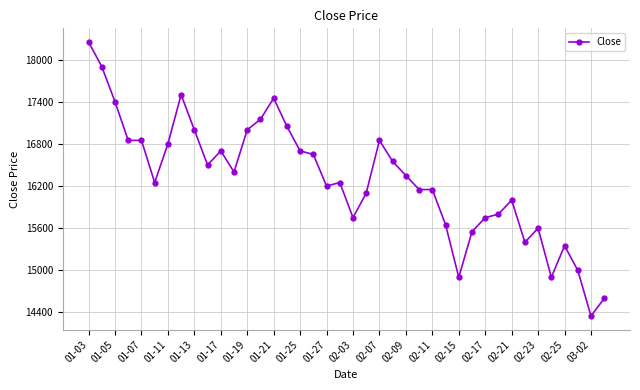

What is the greatest value displayed?

18250